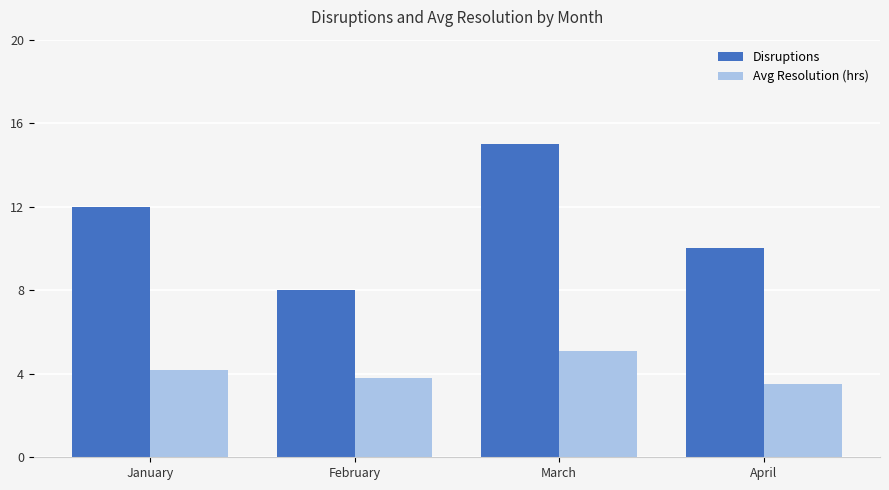

Which series has the largest total across all categories?

Disruptions